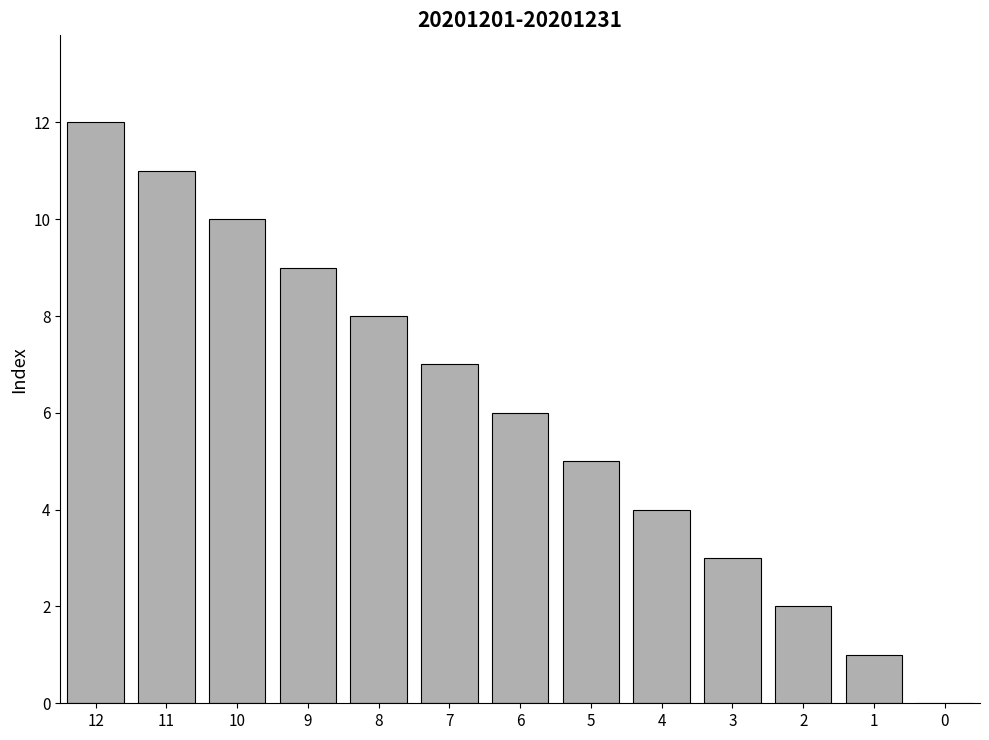

What is the sum of all values?

78